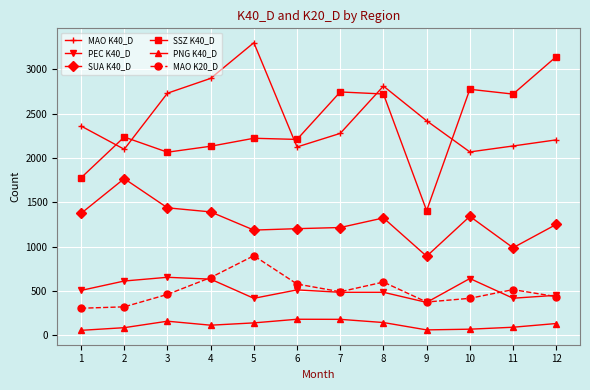

Which series has the largest total across all categories?

MAO K40_D